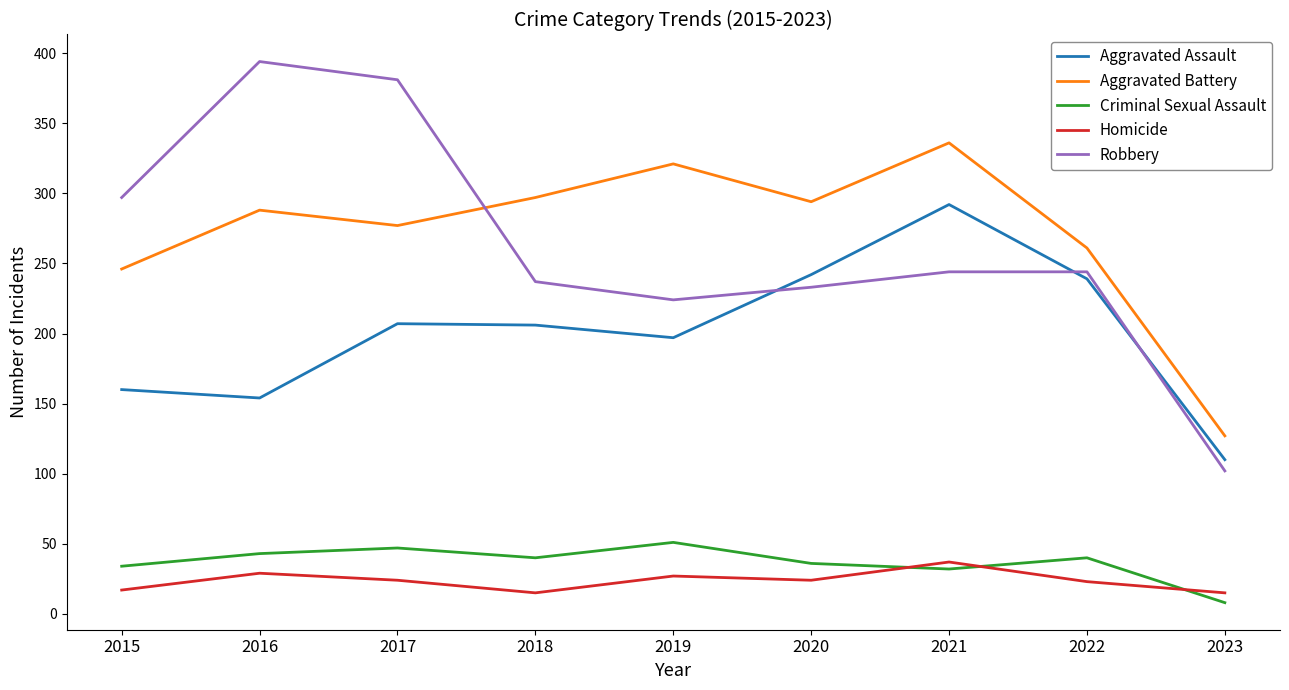

Which series changed the most between 2015 and 2020?

Aggravated Assault